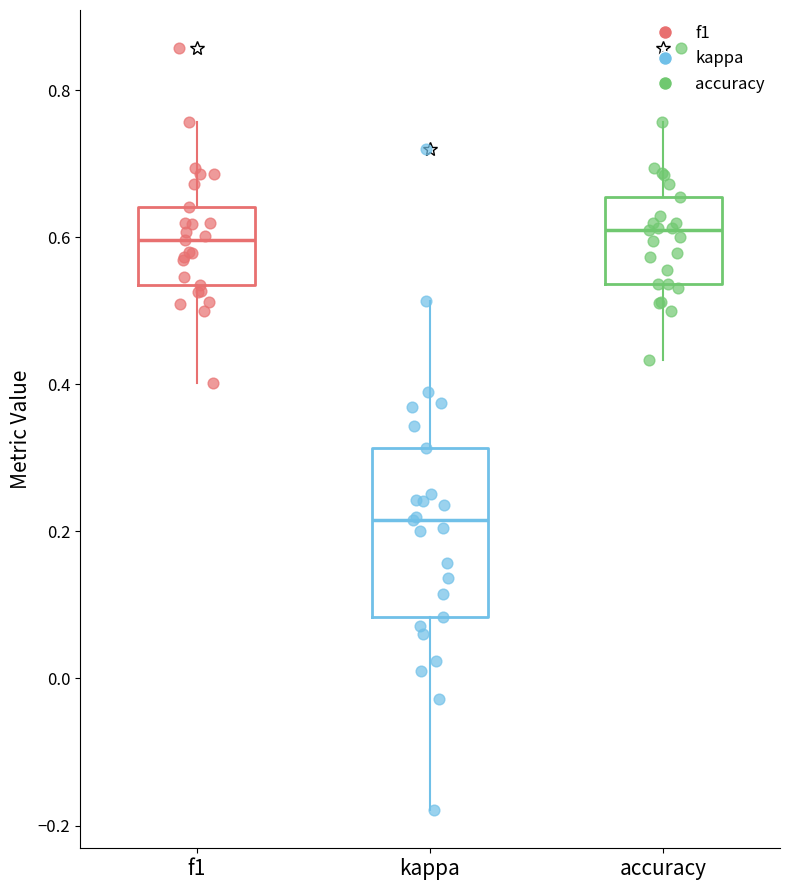

Reading left to right, transcribe this box plot: for each box, give where its median line is, the range the box spans, and where its two whiskers end, as read against the y-axis. The values are not printed on the chart, so give them approximately, as read against the axis.

f1: median 0.60, box 0.54 to 0.64, whiskers 0.40 to 0.76
kappa: median 0.22, box 0.08 to 0.32, whiskers -0.18 to 0.52
accuracy: median 0.60, box 0.54 to 0.66, whiskers 0.44 to 0.76